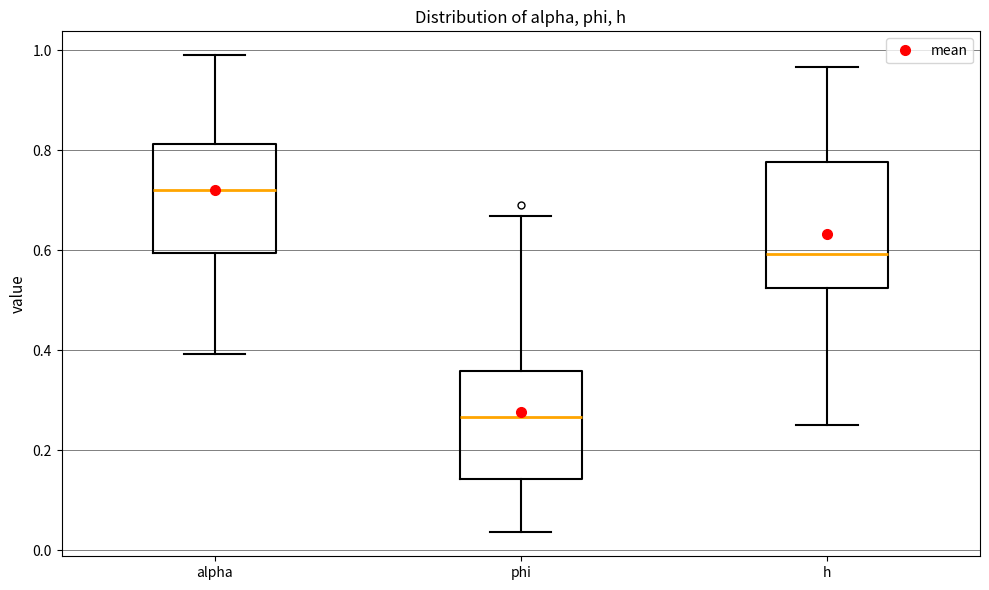

Reading left to right, read every box against the y-axis: the position of its median line, the range the box covers, and the ends of its whiskers. The values are not printed on the chart, so give them approximately, as read against the axis.

alpha: median 0.72, box 0.60 to 0.82, whiskers 0.40 to 0.98
phi: median 0.26, box 0.14 to 0.36, whiskers 0.04 to 0.66
h: median 0.60, box 0.52 to 0.78, whiskers 0.24 to 0.96